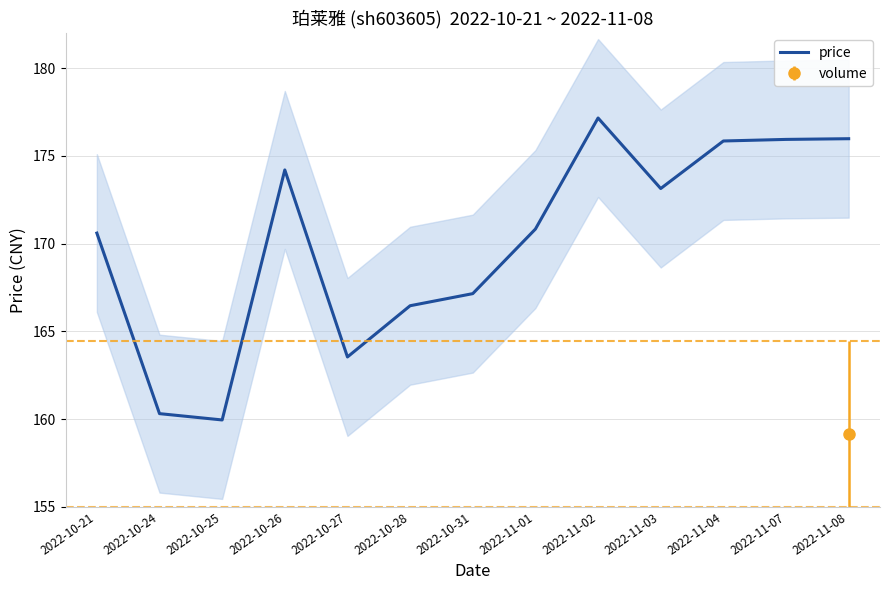

Rank the categories by value from lowest to highest.

2022-10-25, 2022-10-24, 2022-10-27, 2022-10-28, 2022-10-31, 2022-10-21, 2022-11-01, 2022-11-03, 2022-10-26, 2022-11-04, 2022-11-07, 2022-11-08, 2022-11-02